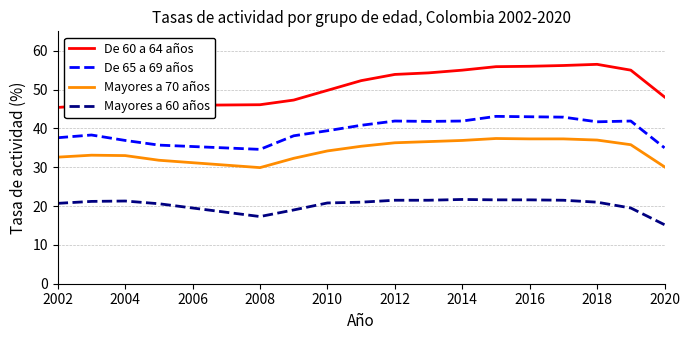

List the series in order of their peak value, highest first.

De 60 a 64 años, De 65 a 69 años, Mayores a 70 años, Mayores a 60 años